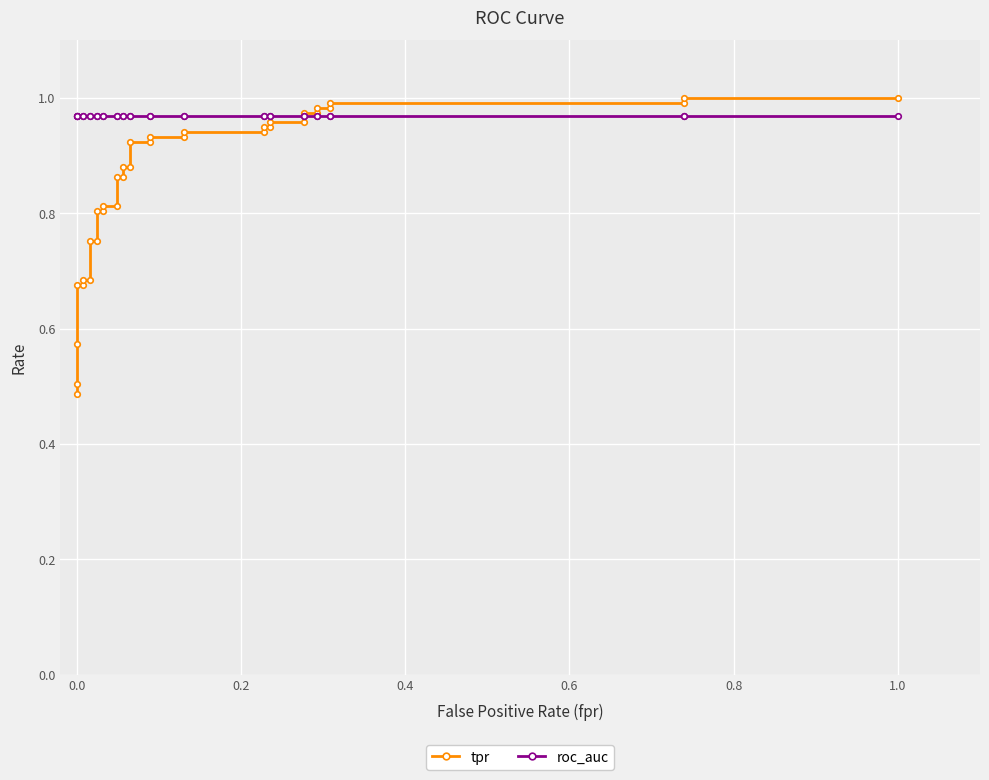

List the series in order of their peak value, highest first.

tpr, roc_auc